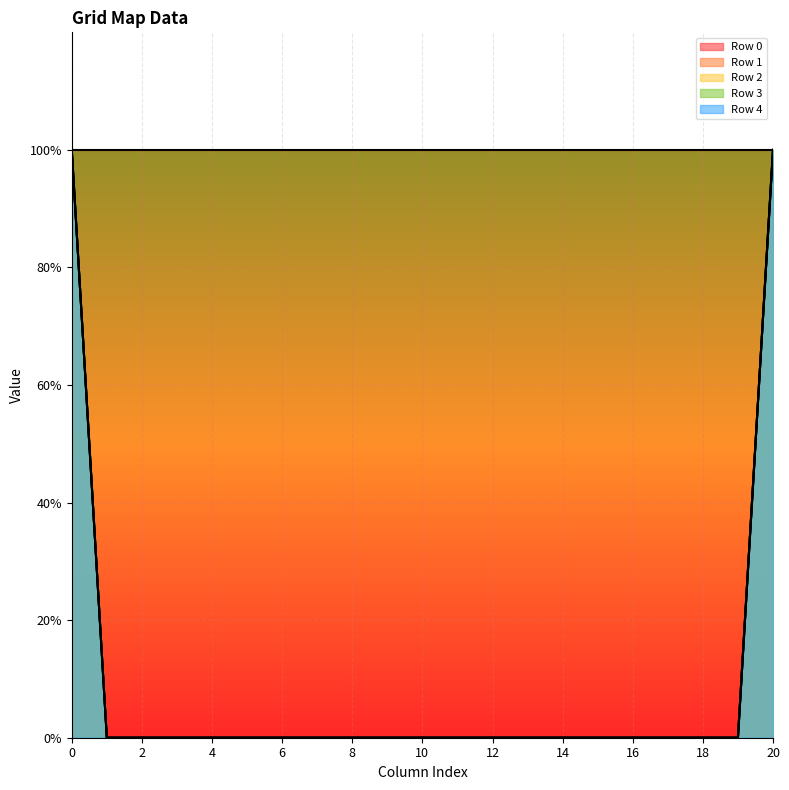

True or false: Row 4 and Row 1 intersect in this chart.

False